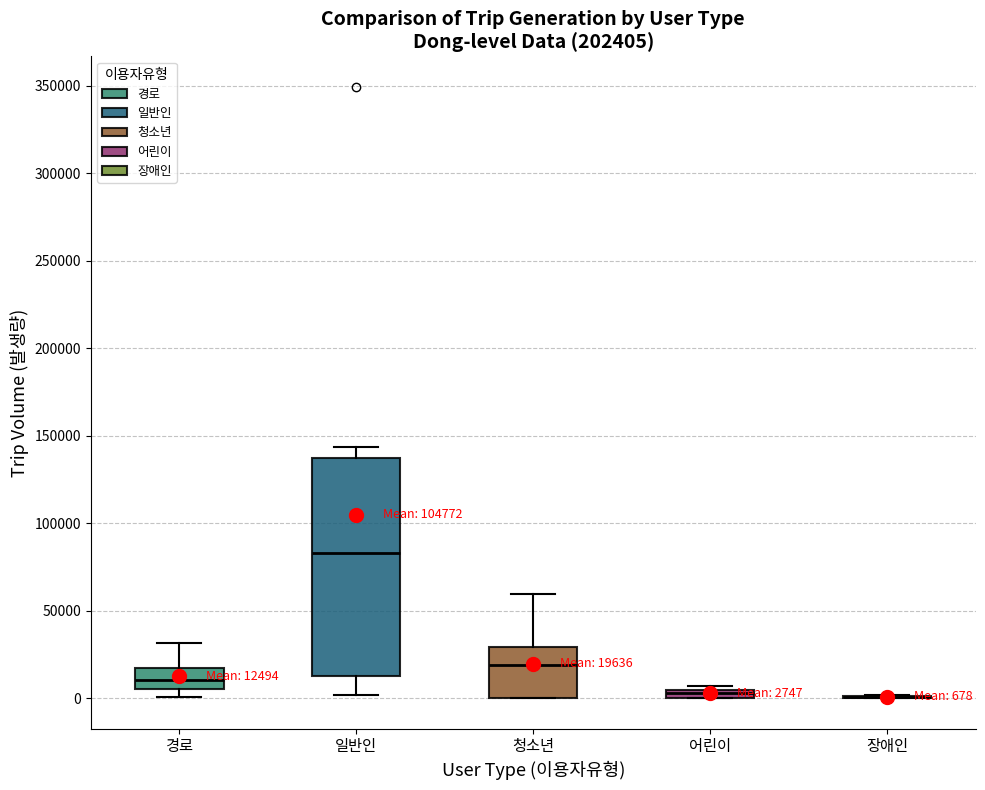

Comparing the boxes themselves (not the whiskers), which one is the tallest?

일반인